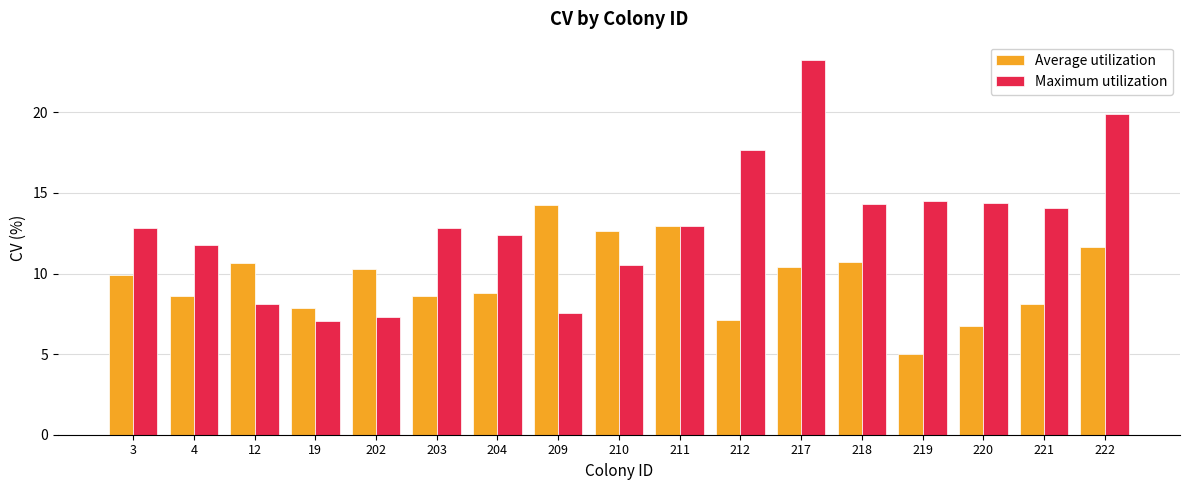

What is the value of the Average utilization bar at the 4th from the left?

7.9